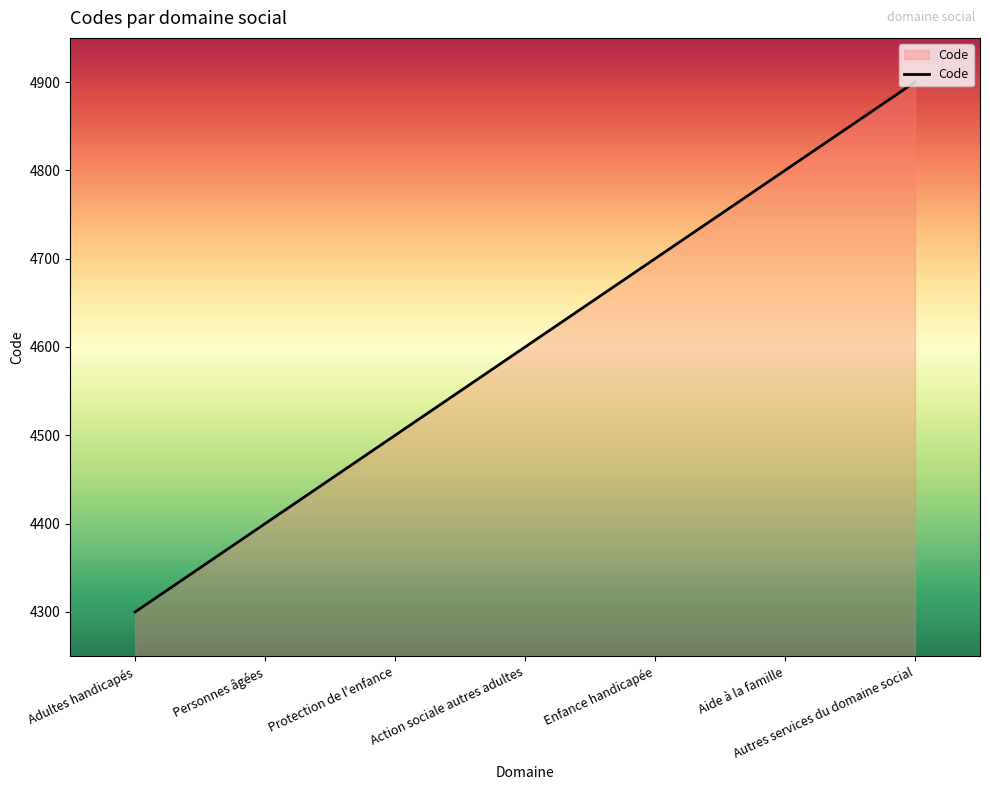

What is the average value?

4600